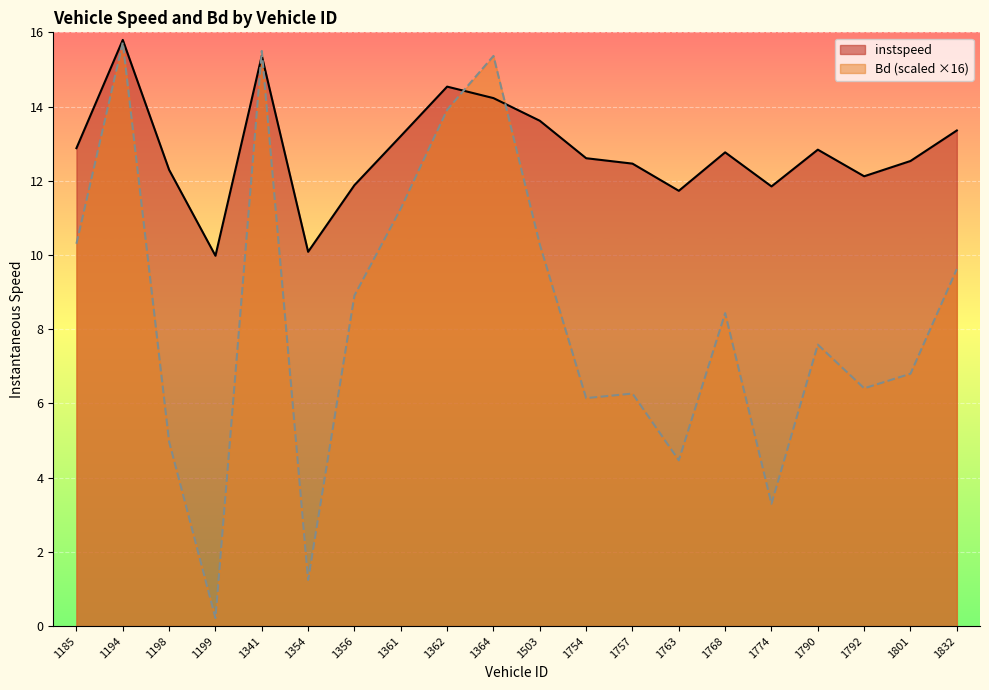

What is the difference between the maximum and minimum values in the Bd series?

15.5